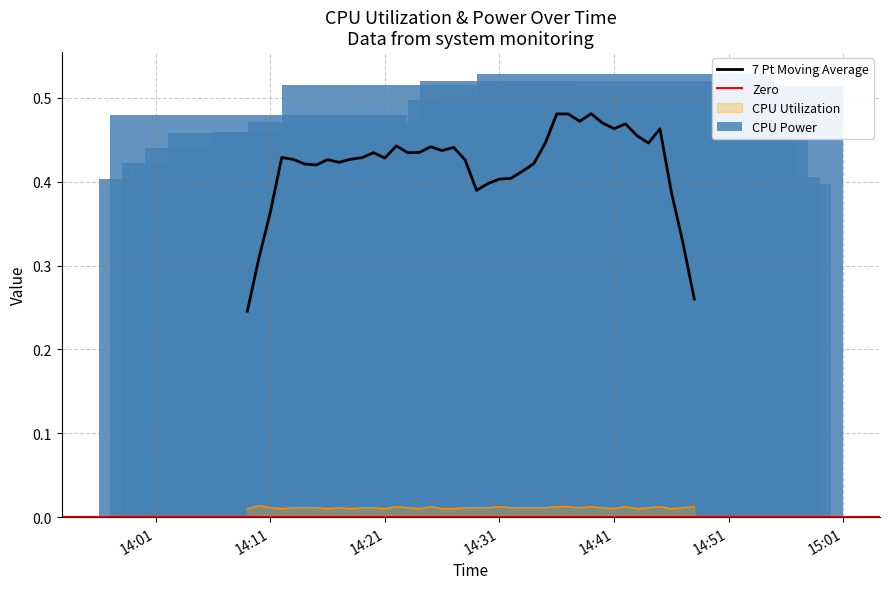

True or false: 7 Pt Moving Average and CPU Utilization cross at least once.

False